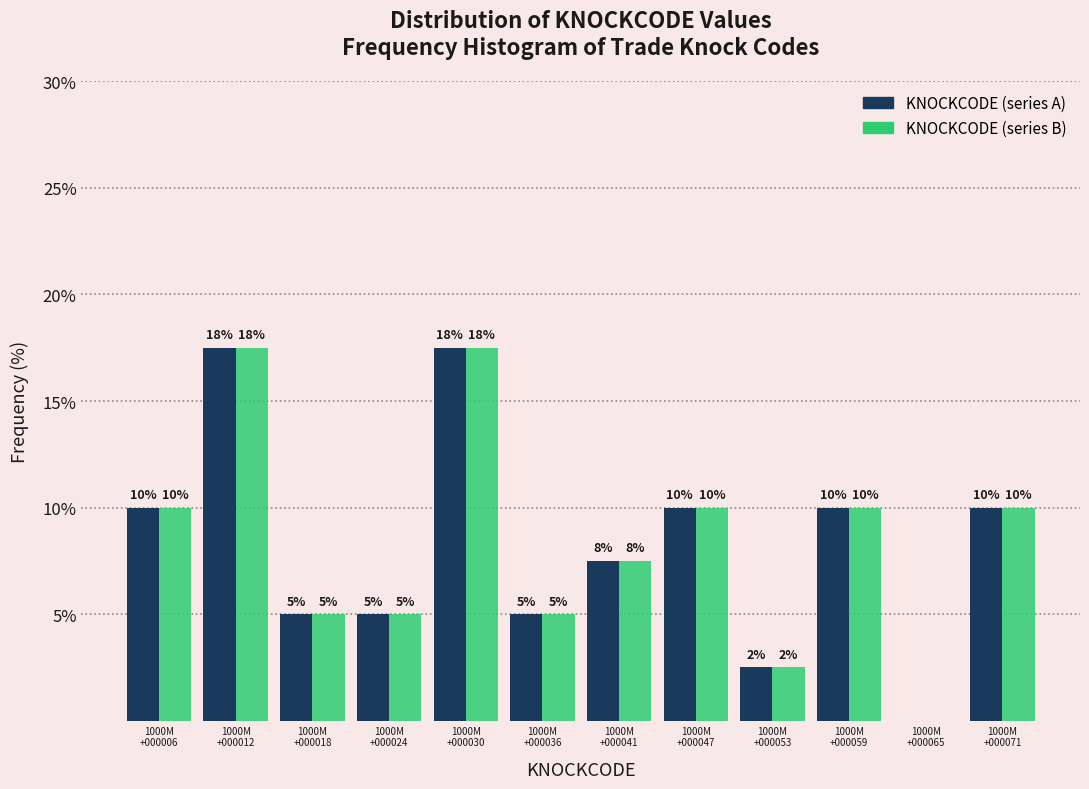

What is the greatest value displayed?

17.5